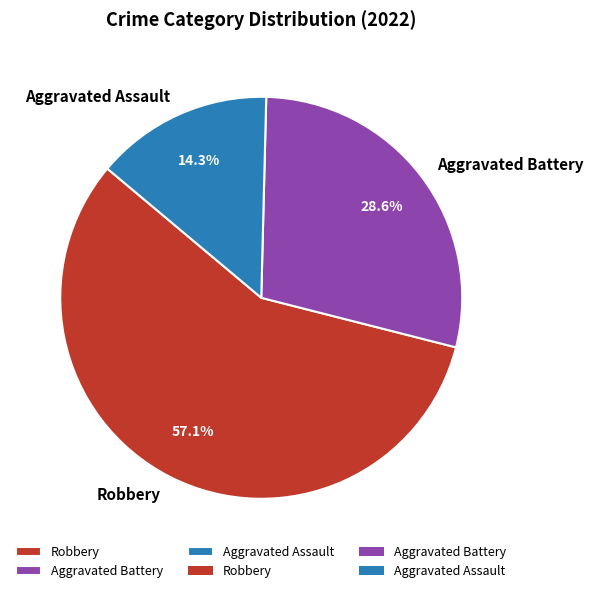

How many segments does this pie chart have?

3